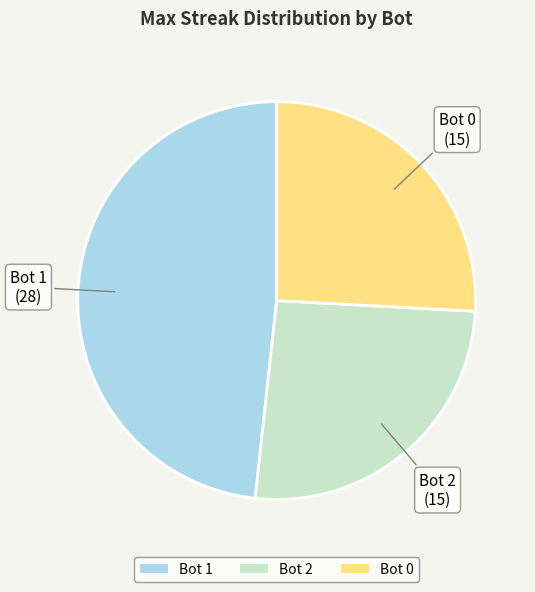

Which slice is the largest?

Bot 1